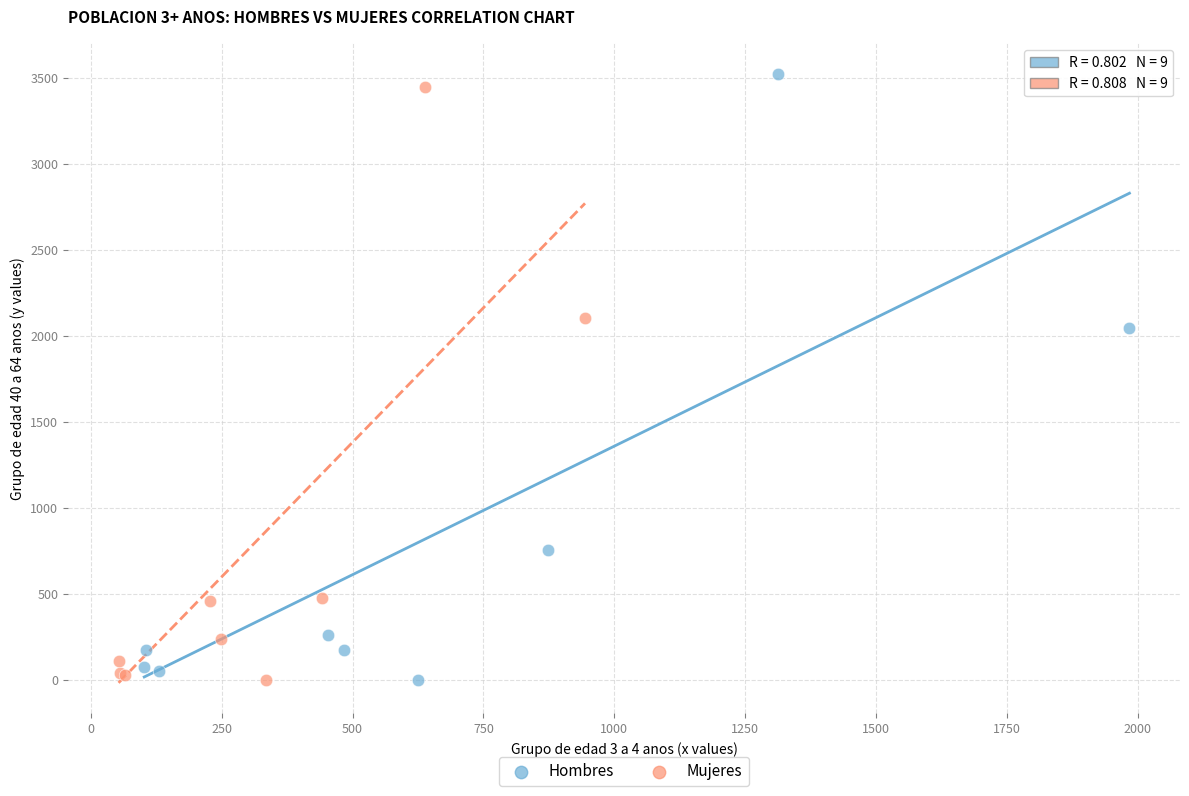

What are all the series names shown in the legend?

Hombres, Mujeres